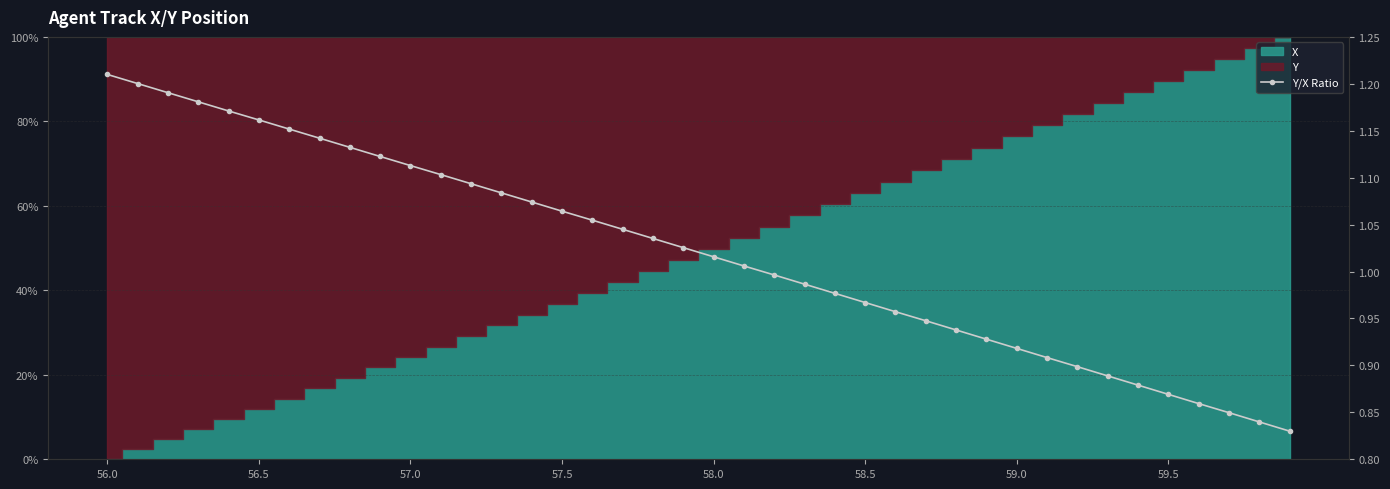

What is the difference between the values at 38 and 24?

0.1